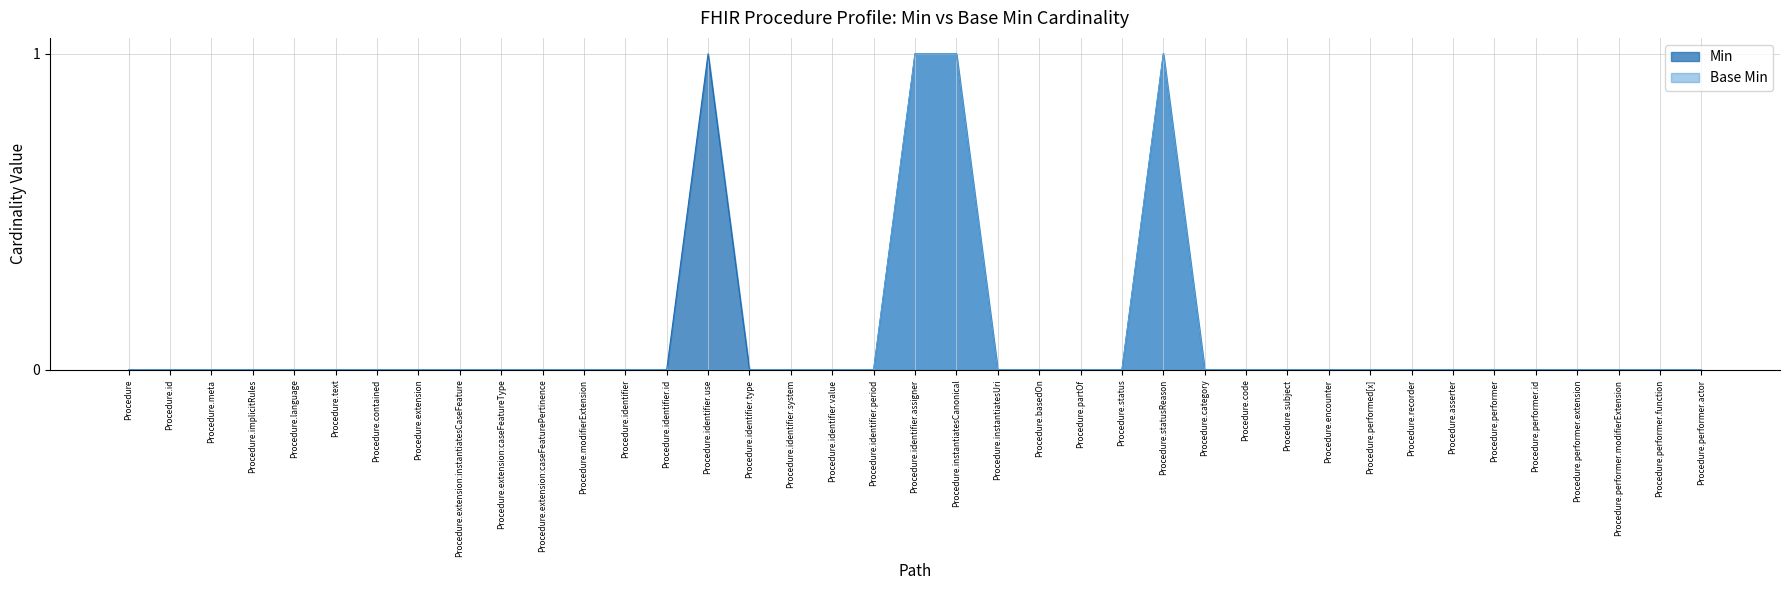

At which category does Min reach its first local peak?

Procedure.identifier.use